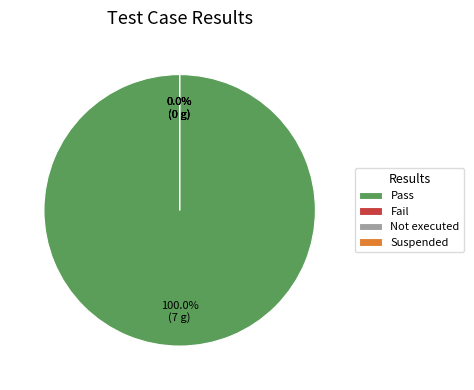

What portion of the pie excludes Suspended?

100.0%